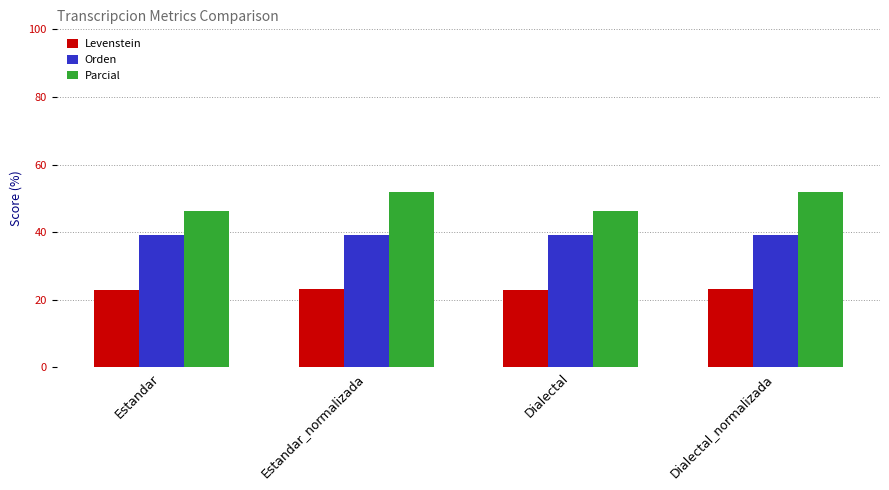

How many data points in Levenstein are above 23?

2